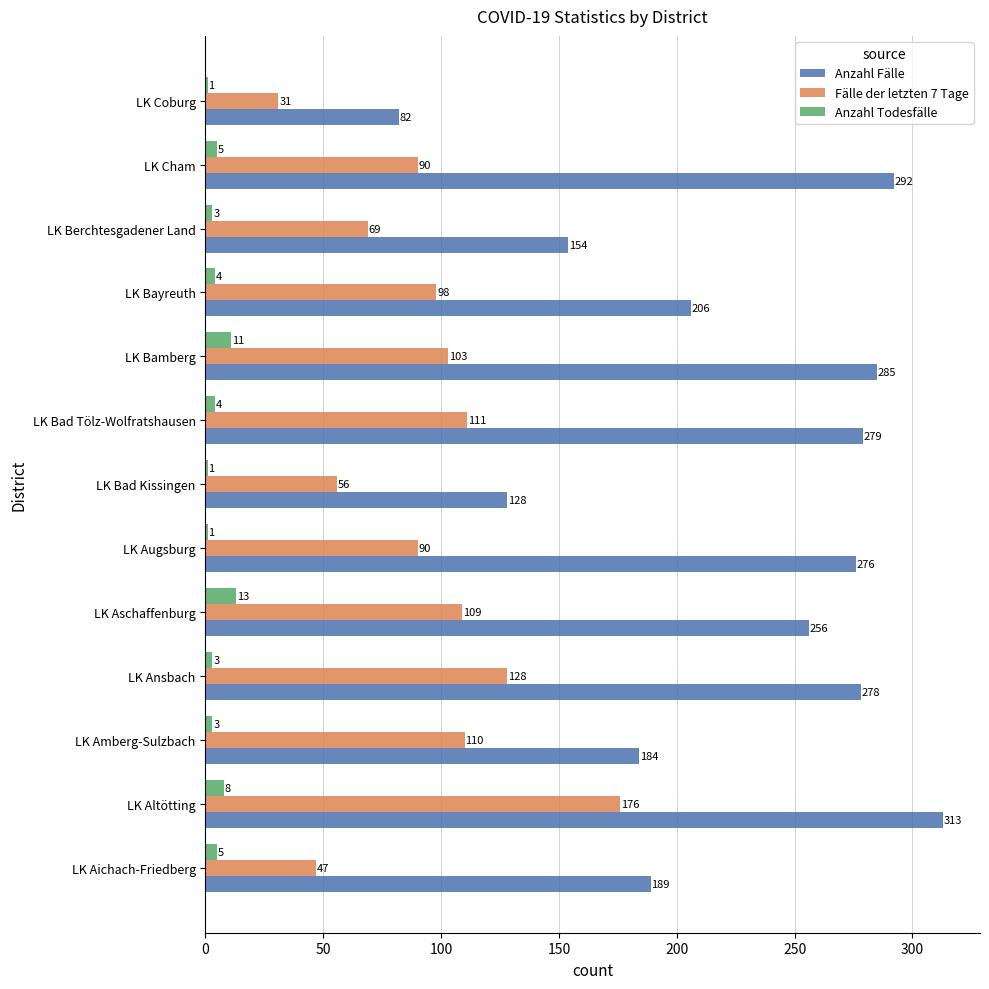

The value of Fälle der letzten 7 Tage at LK Bad Kissingen is 89. True or false?

False